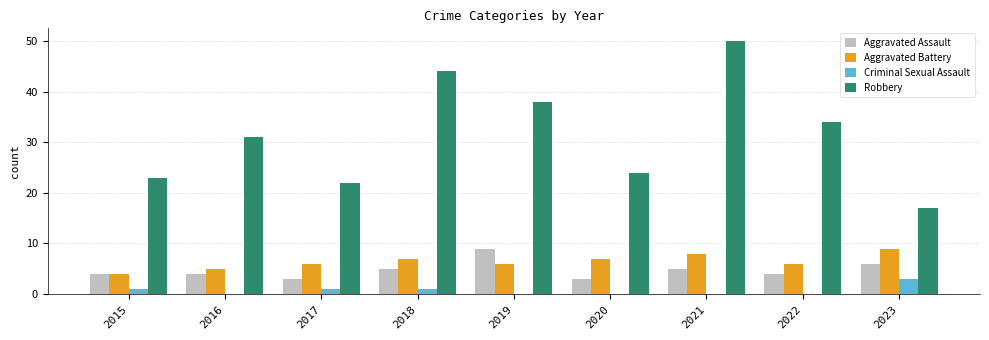

Is it true that Criminal Sexual Assault equals 2 at 2020?

False